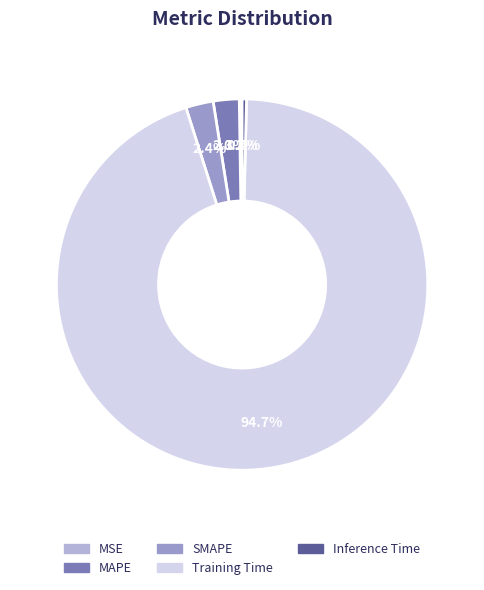

To the nearest percent, what portion does SMAPE represent?

2%